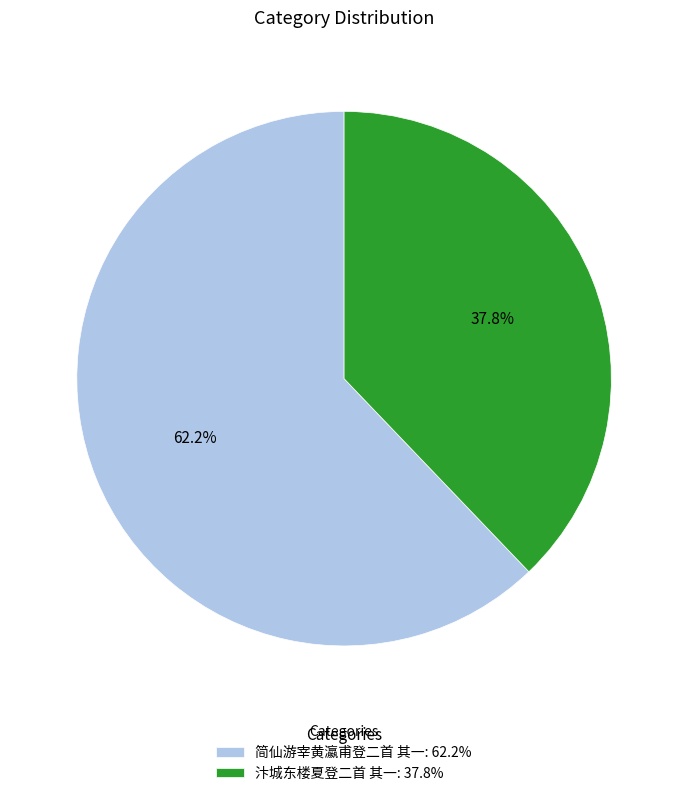

Count the number of slices in the pie.

2